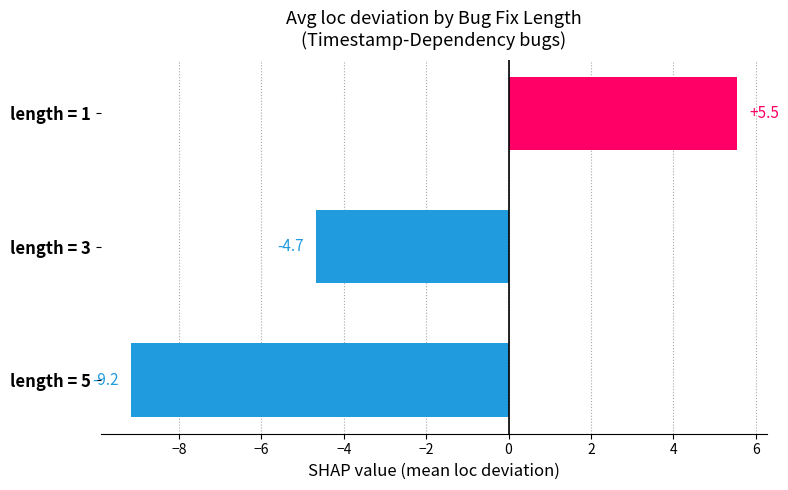

Rank the categories by value from lowest to highest.

length = 5, length = 3, length = 1